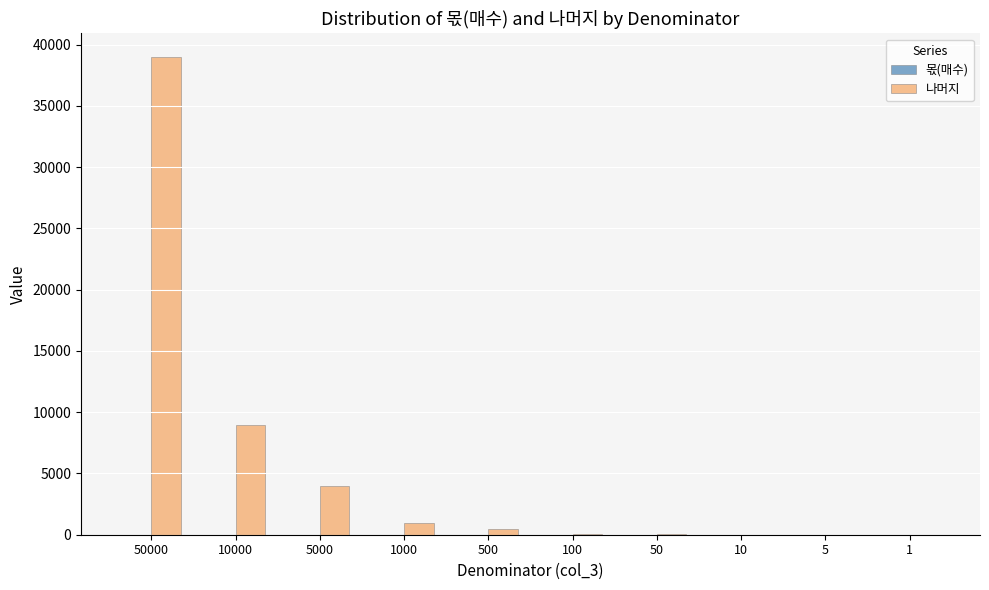

Which category has the highest value across all series?

50000